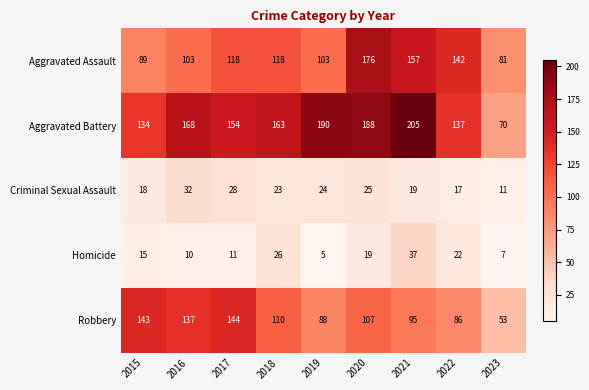

What is the total value across all series at 2021?

513